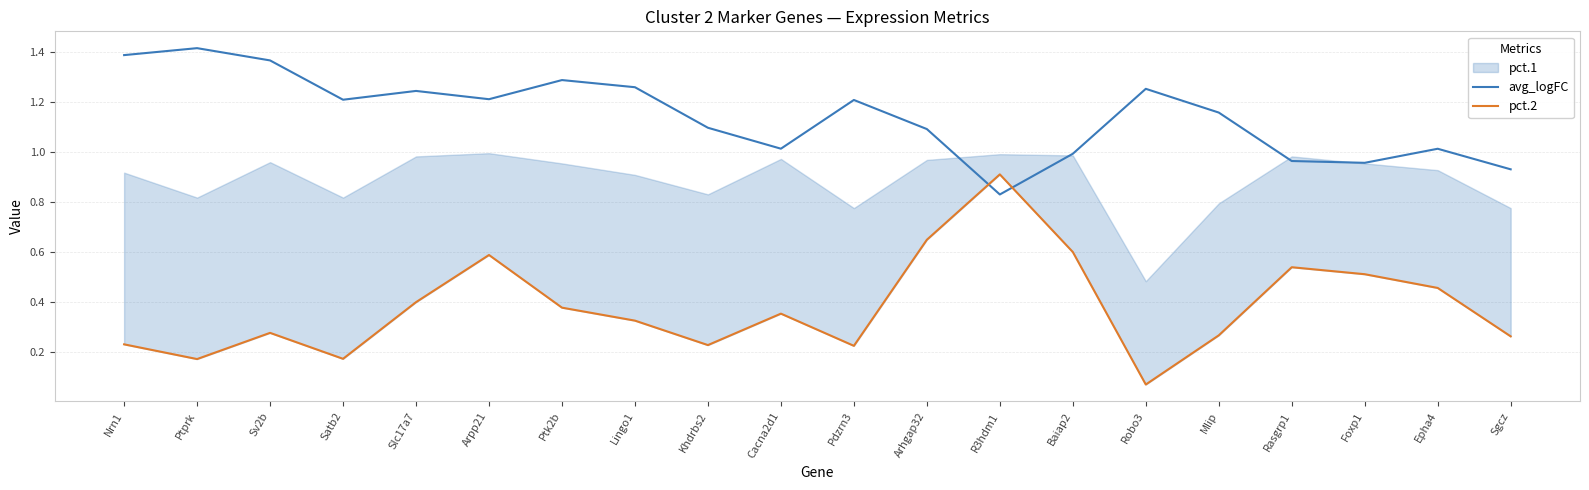

In avg_logFC, how many points are lower than both neighbors (excluding endpoints)?

5